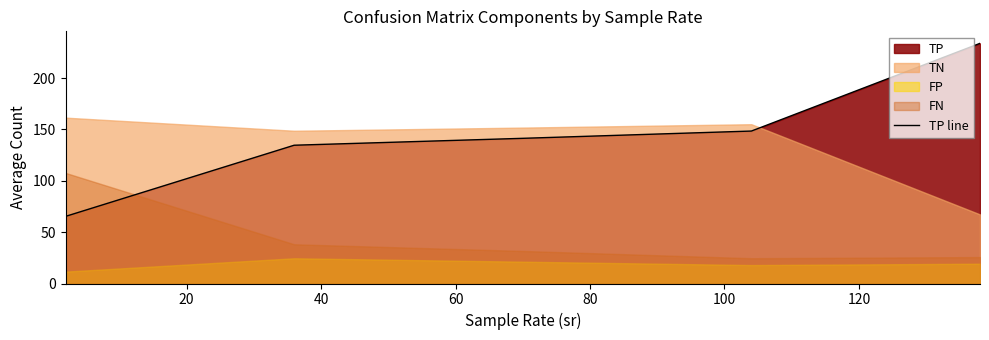

True or false: the data has more than 2 interior local peaks.

False